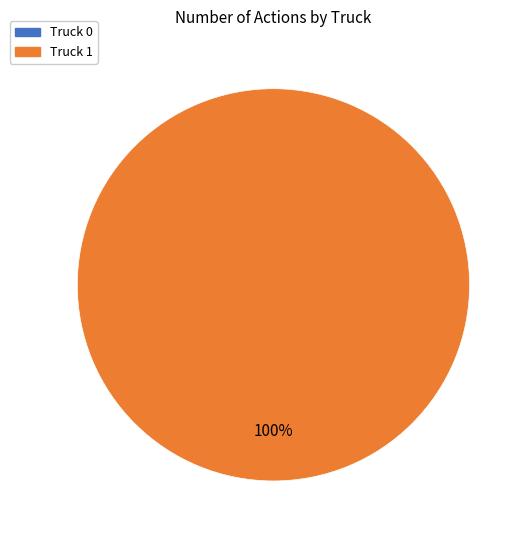

Which category accounts for the majority?

Truck 1